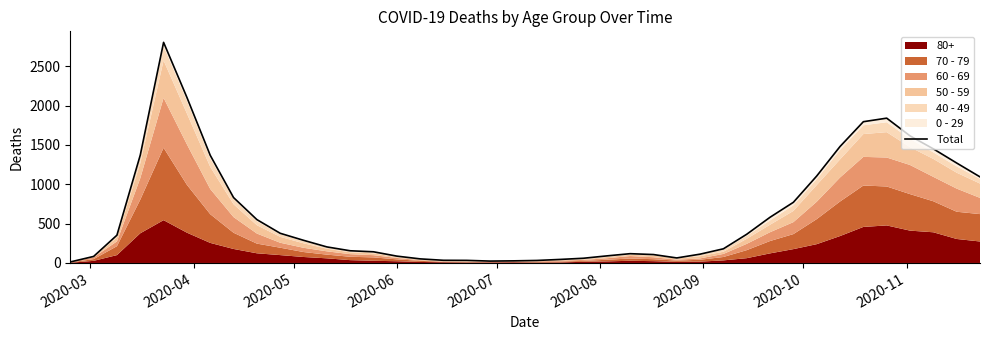

What is the difference between the second highest and second lowest values?

2080